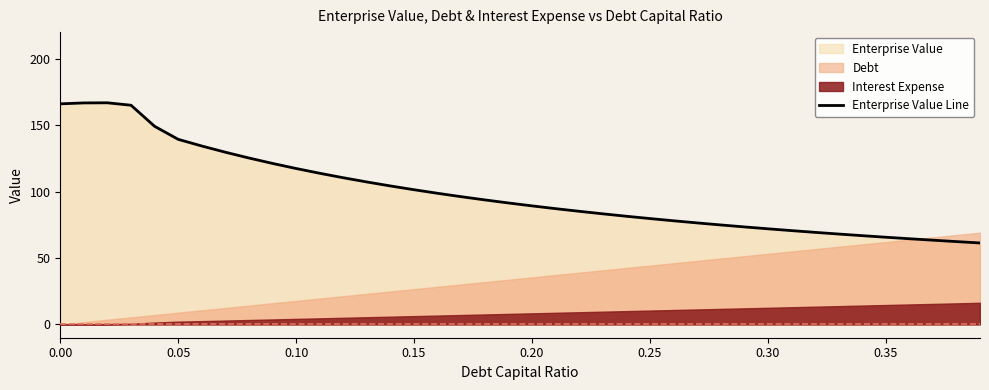

What is the highest value of the Enterprise Value Line series?

166.8